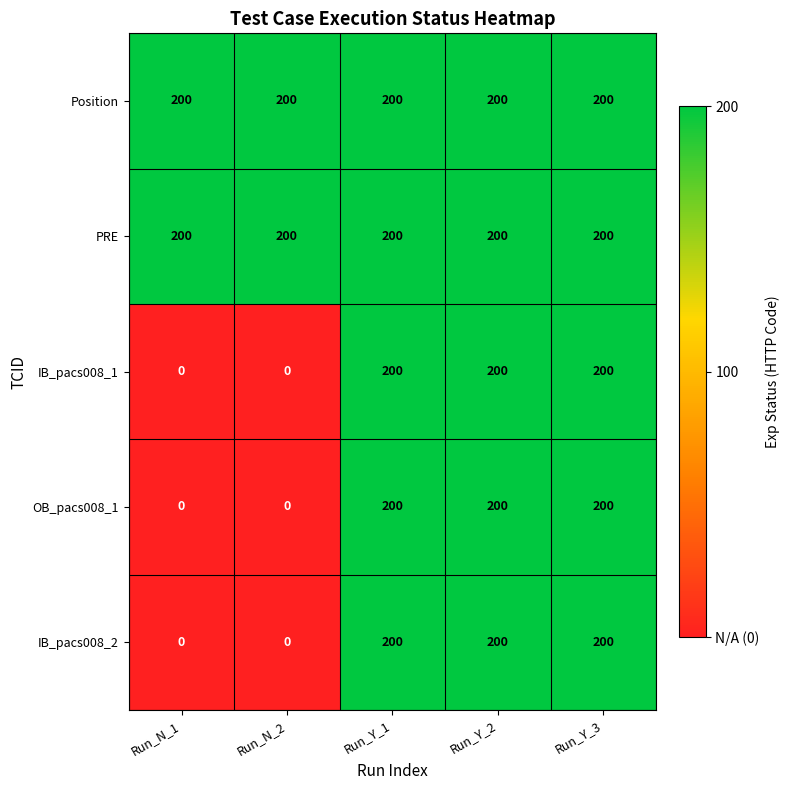

What is the lowest value of the PRE series?

200